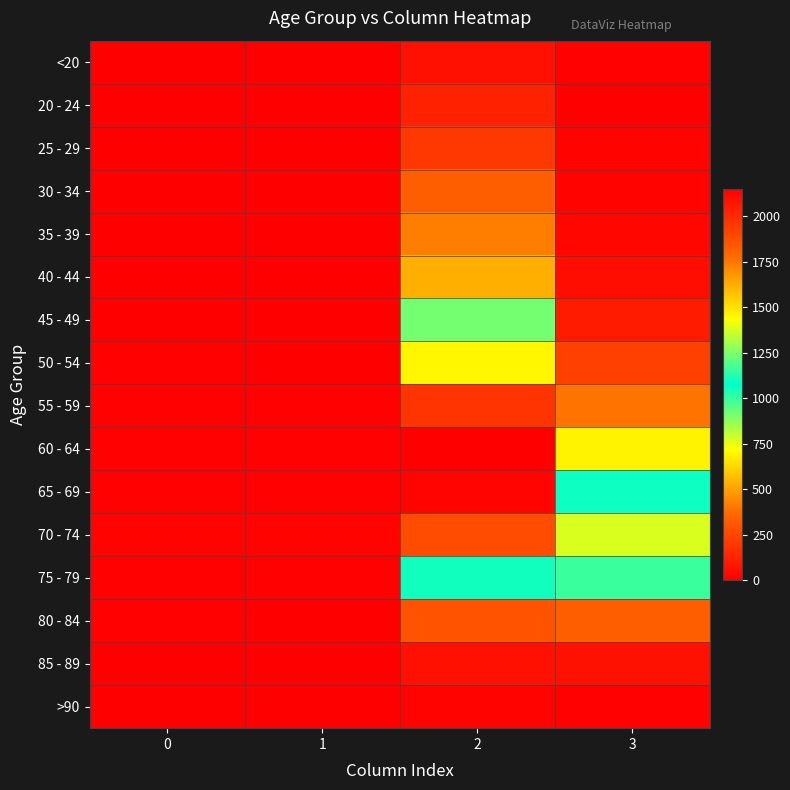

Which label corresponds to the largest value in the chart?

2